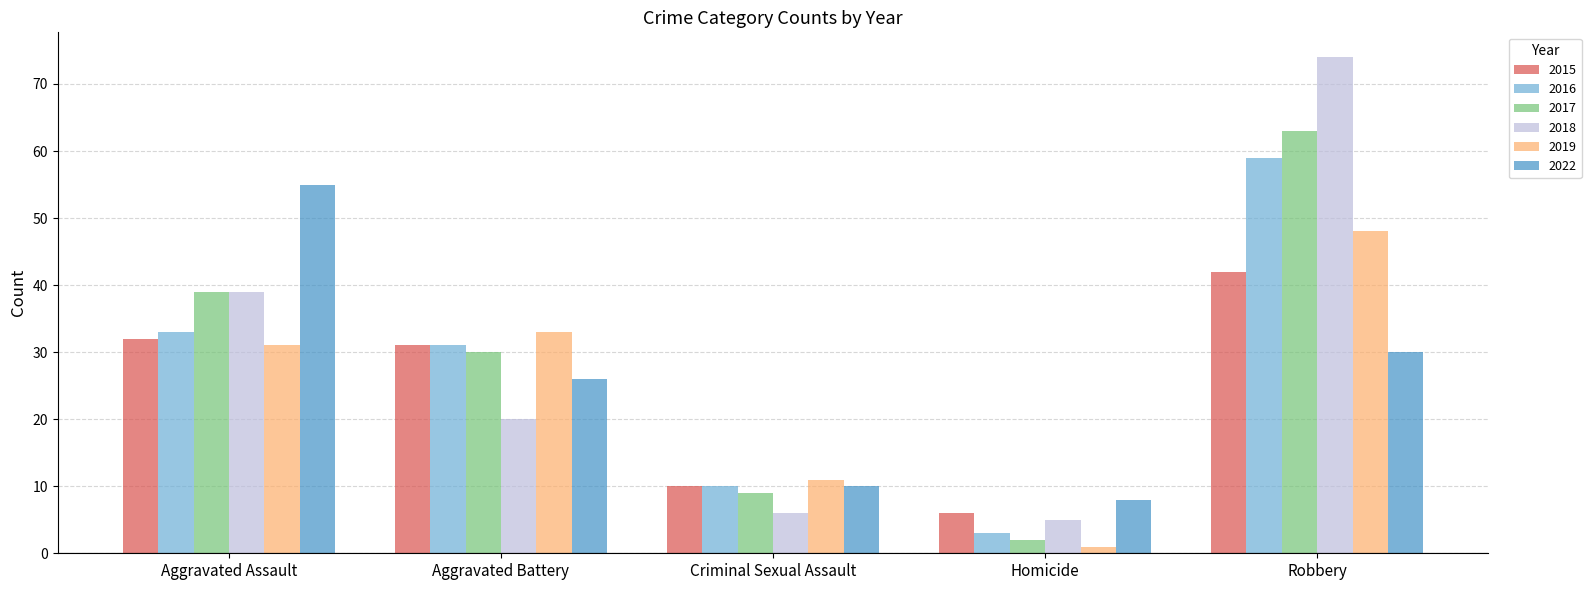

Is it true that 2019 equals 11 at Criminal Sexual Assault?

True